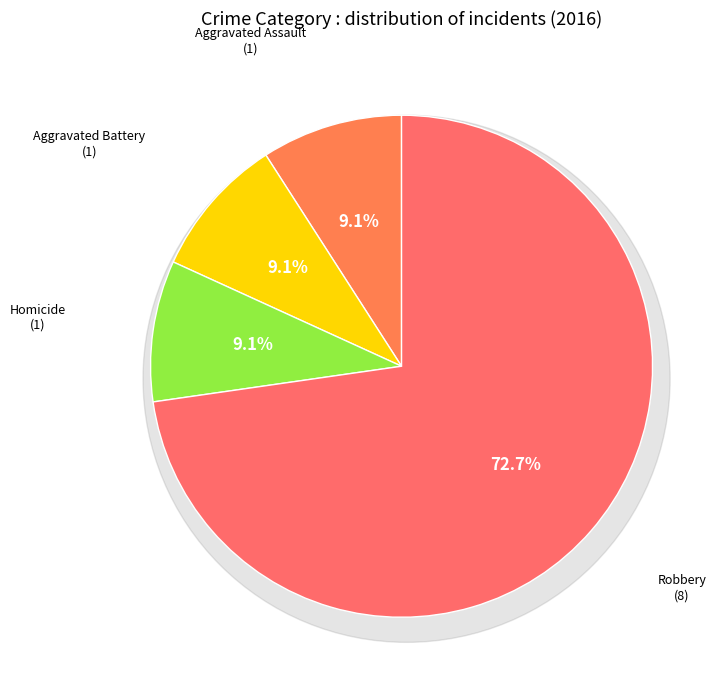

What portion of the pie excludes Robbery?

27.3%